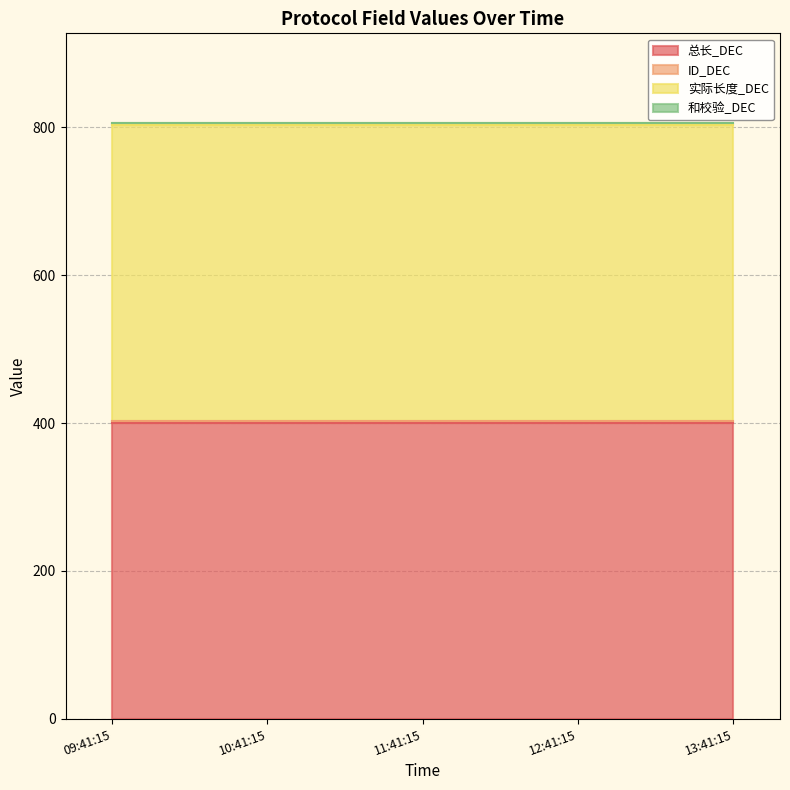

Reading left to right, what are all the values shown in this chart?

总长_DEC: 400	400	400	400	400
ID_DEC: 3	3	3	3	3
实际长度_DEC: 400	400	400	400	400
和校验_DEC: 3	3	3	3	3